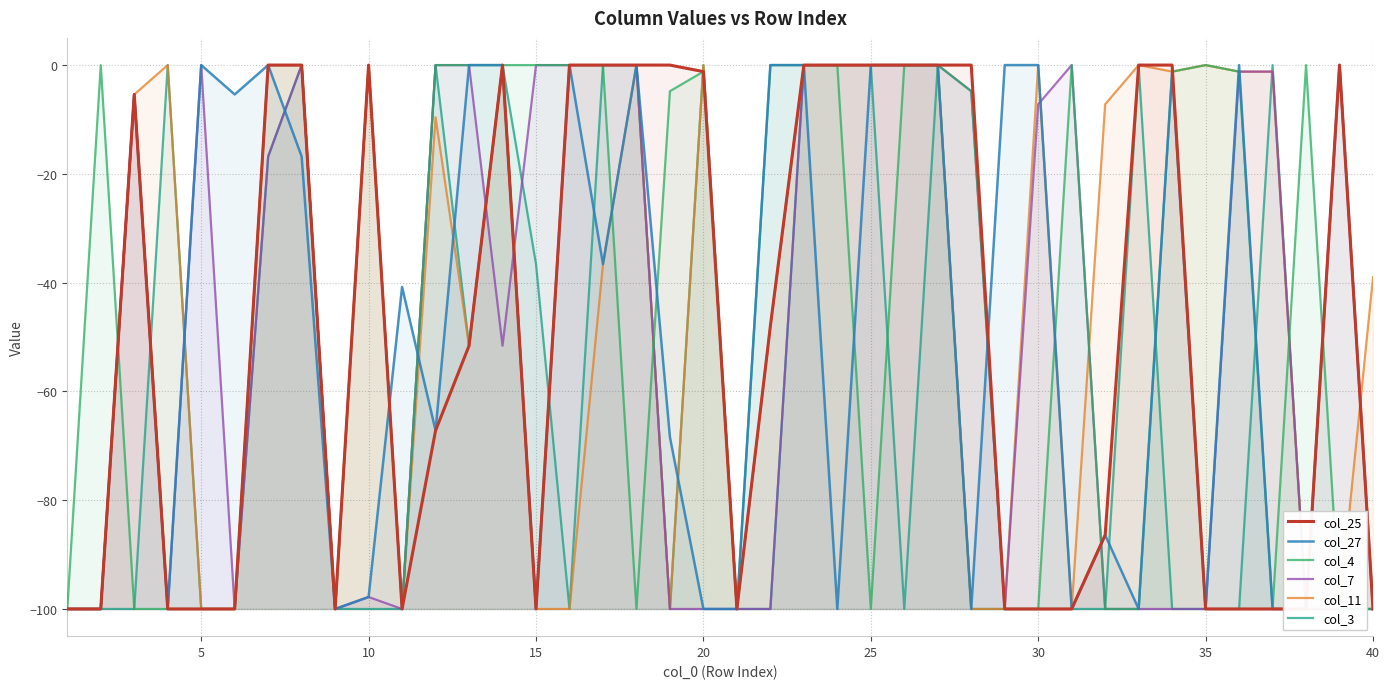

Does the chart display data point markers on the line(s)?

No